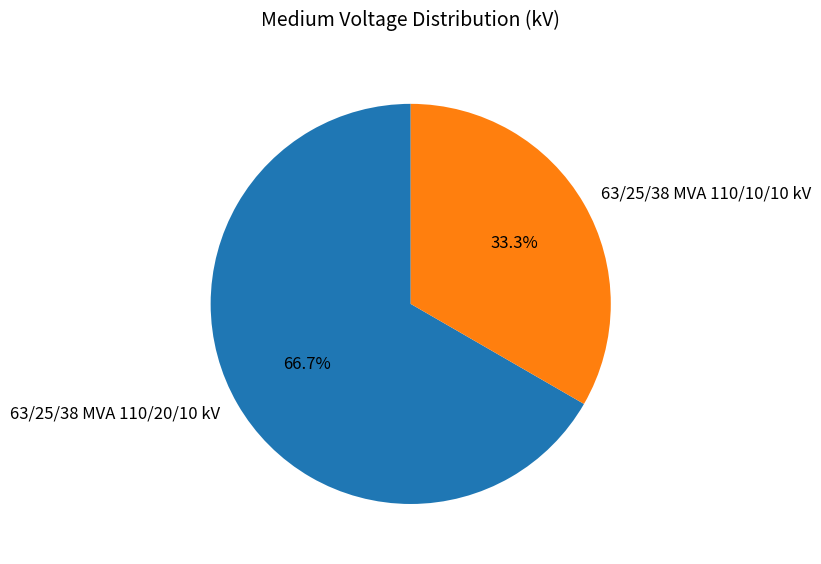

To the nearest percent, what portion does 63/25/38 MVA 110/10/10 kV represent?

33%